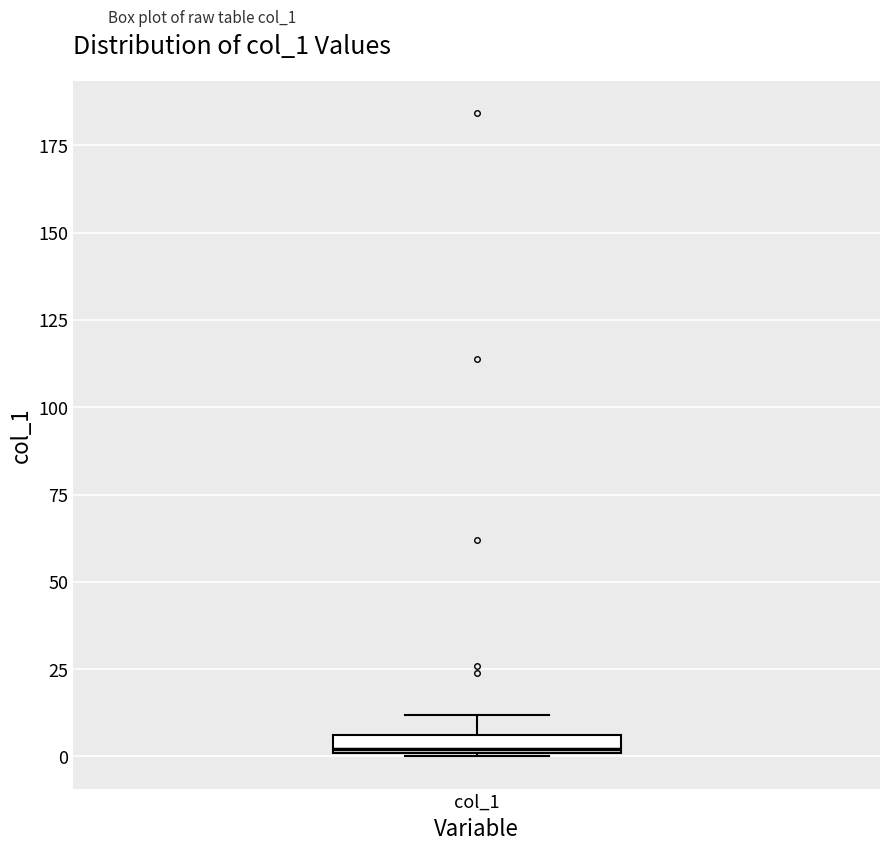

Where does the upper whisker of the box for col_1 end on the y-axis? The values are not printed on the chart, so give them approximately, as read against the axis.

10